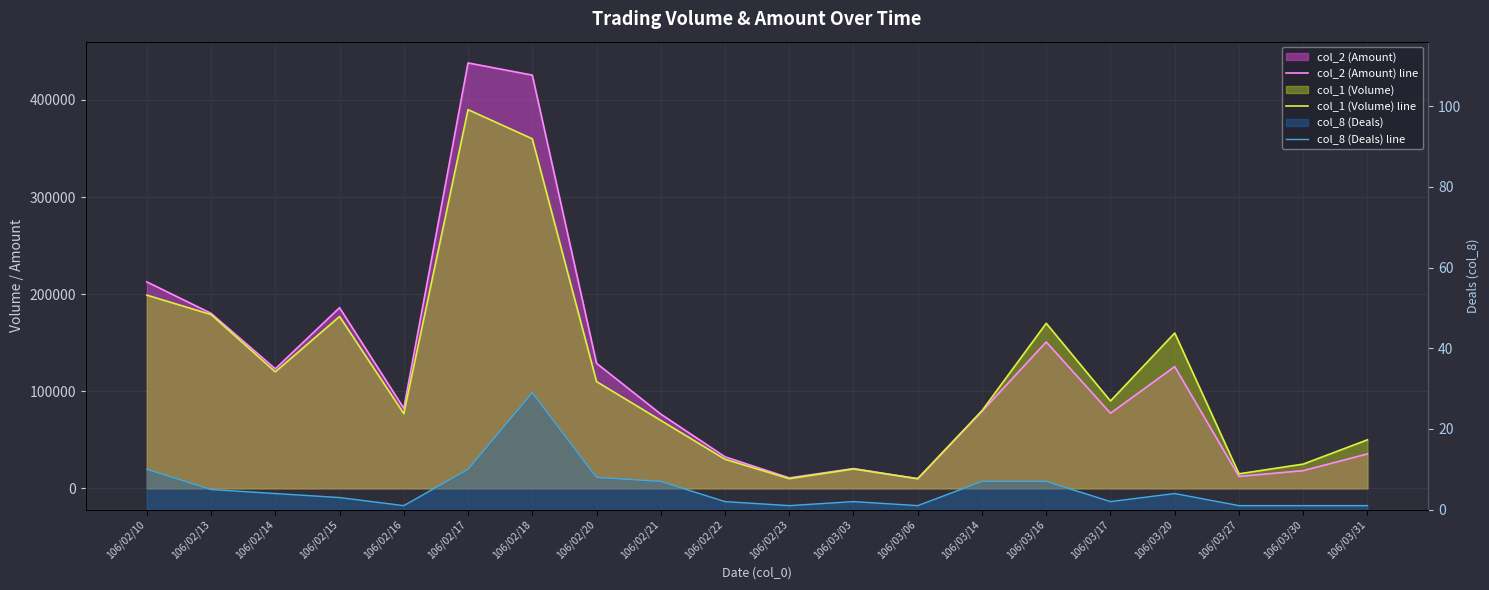

At which category does col_8 (Deals) line reach its first local valley?

106/02/16